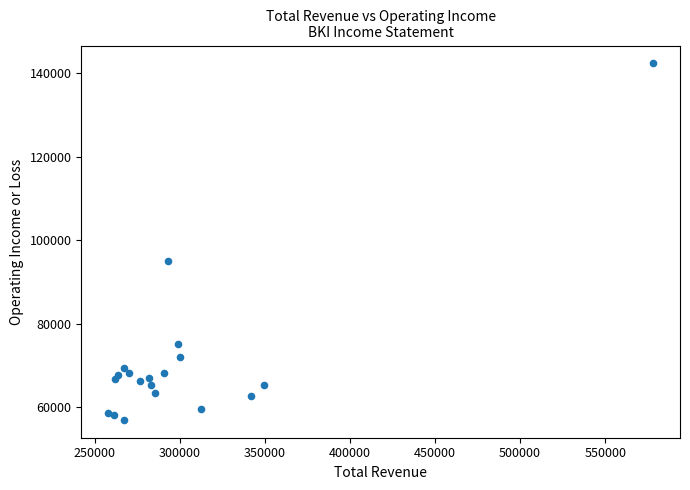

What Y value in the scatter plot is closest to 99650?

95000